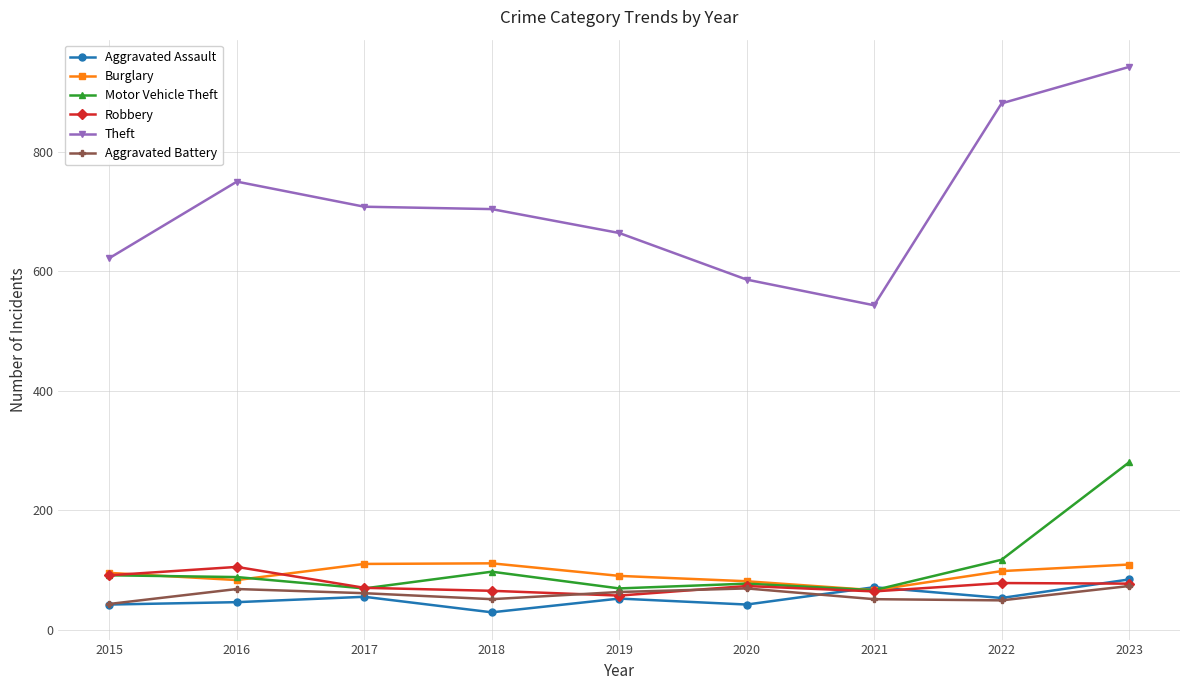

In Motor Vehicle Theft, how many points are higher than both neighbors (excluding endpoints)?

2